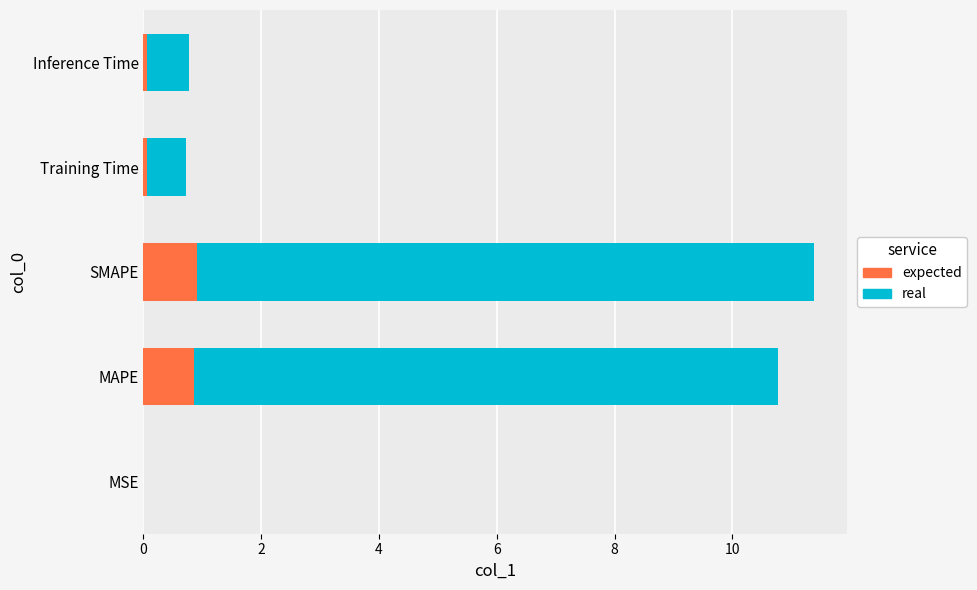

Count the number of categories in the chart.

5